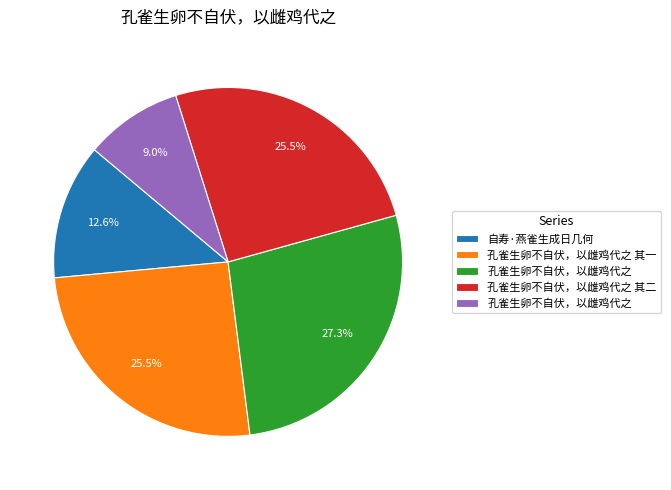

Is there a majority slice in this chart?

No